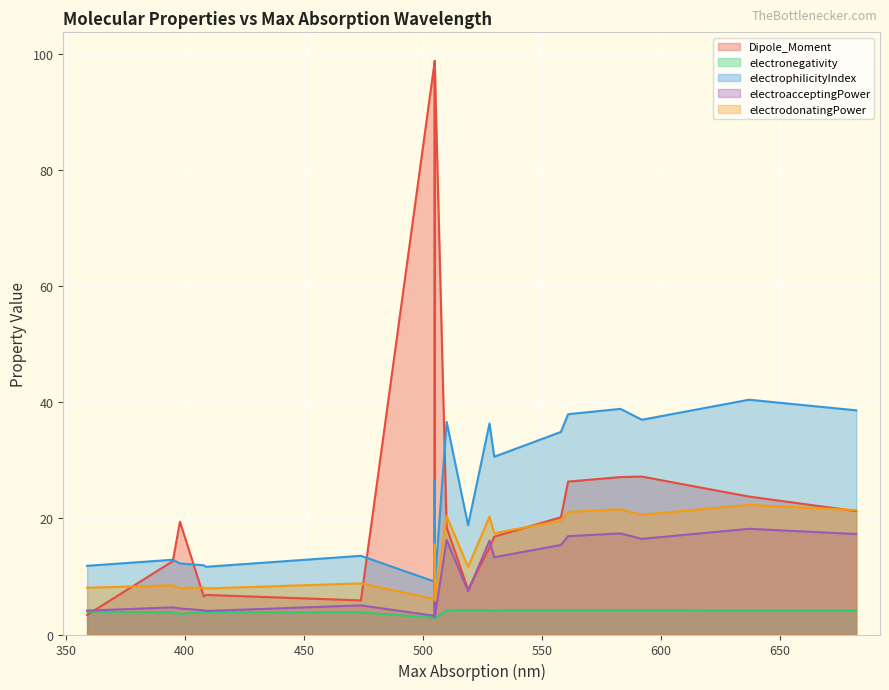

Which series has the largest total across all categories?

electrophilicityIndex